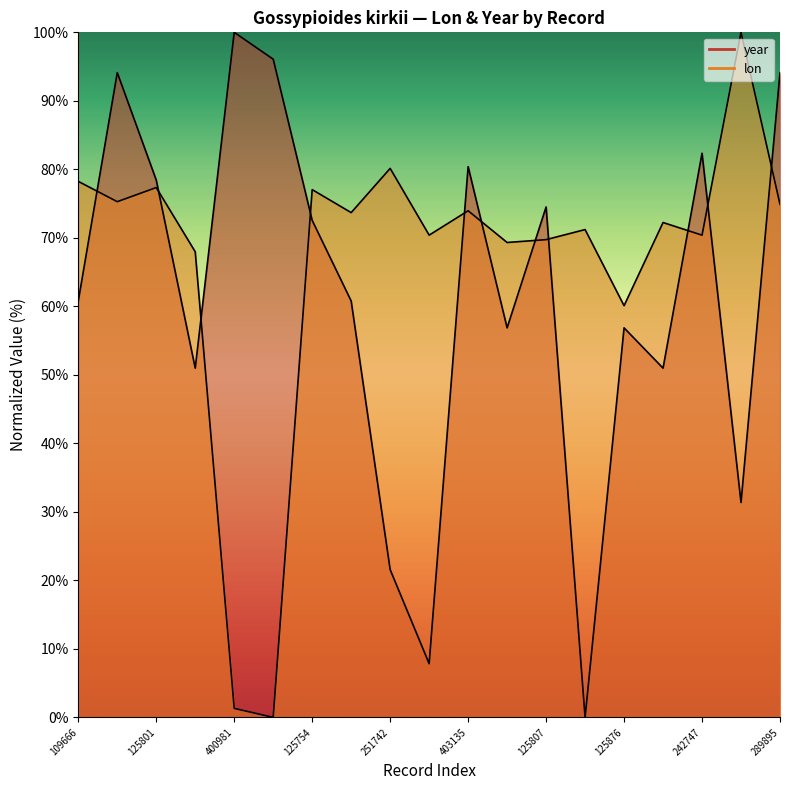

How many data points does each series have?

19